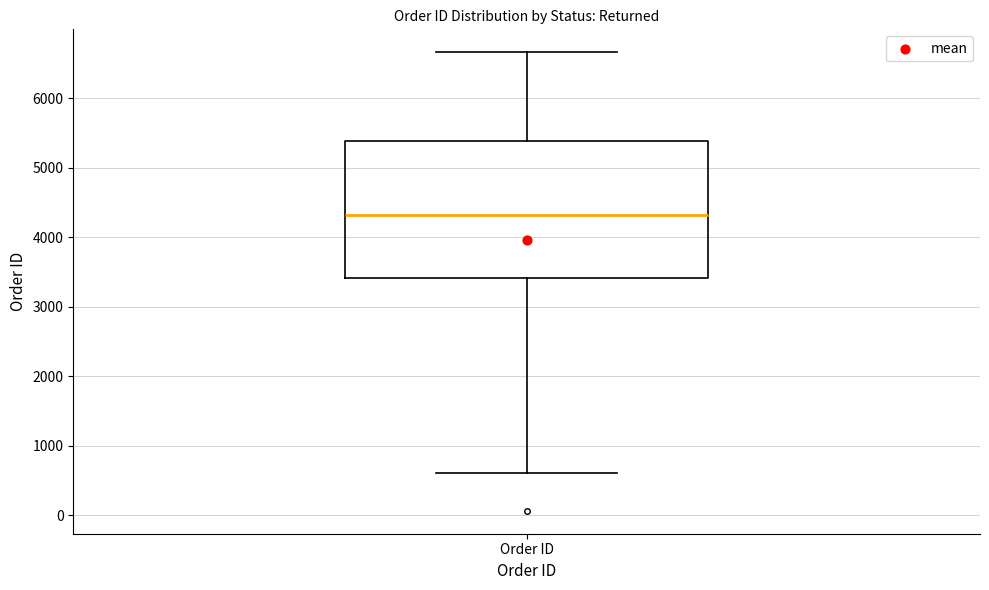

Where is the upper edge of the box for Order ID on the y-axis? The values are not printed on the chart, so give them approximately, as read against the axis.

5400